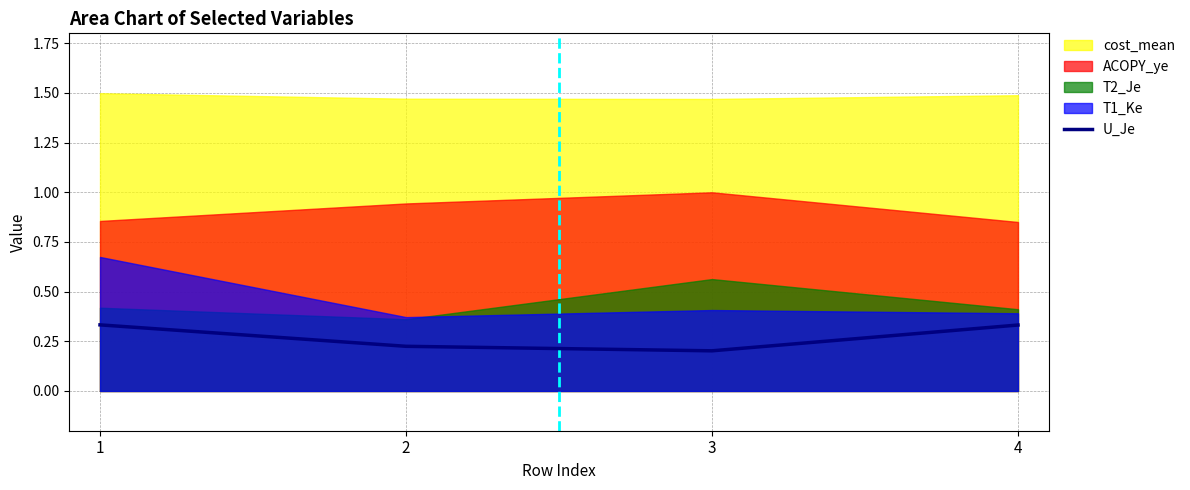

At which category does the data reach its first local valley?

3